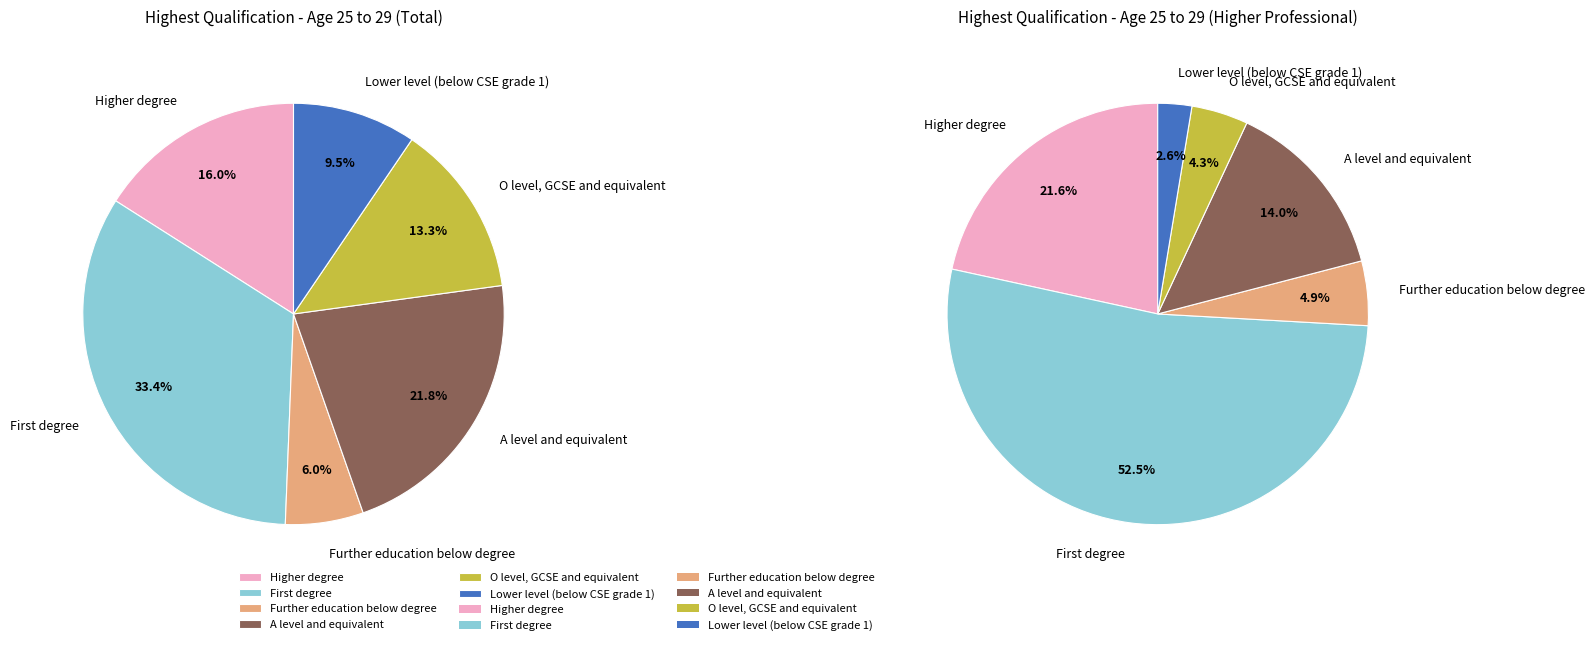

Approximately how many times larger is the value at Higher degree compared to O level, GCSE and equivalent?

1.2